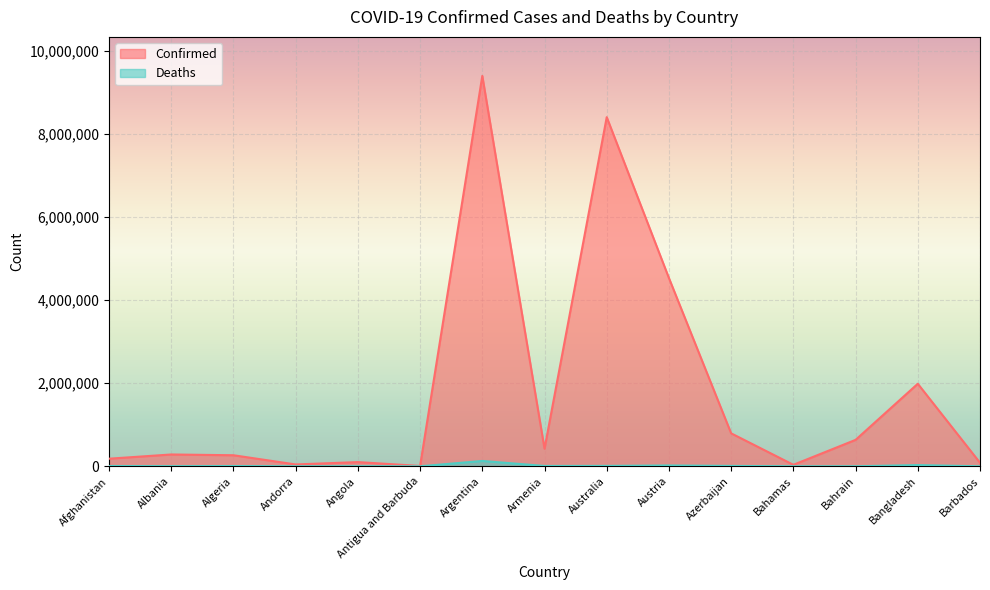

What is the label of the 1st point from the right?

Barbados